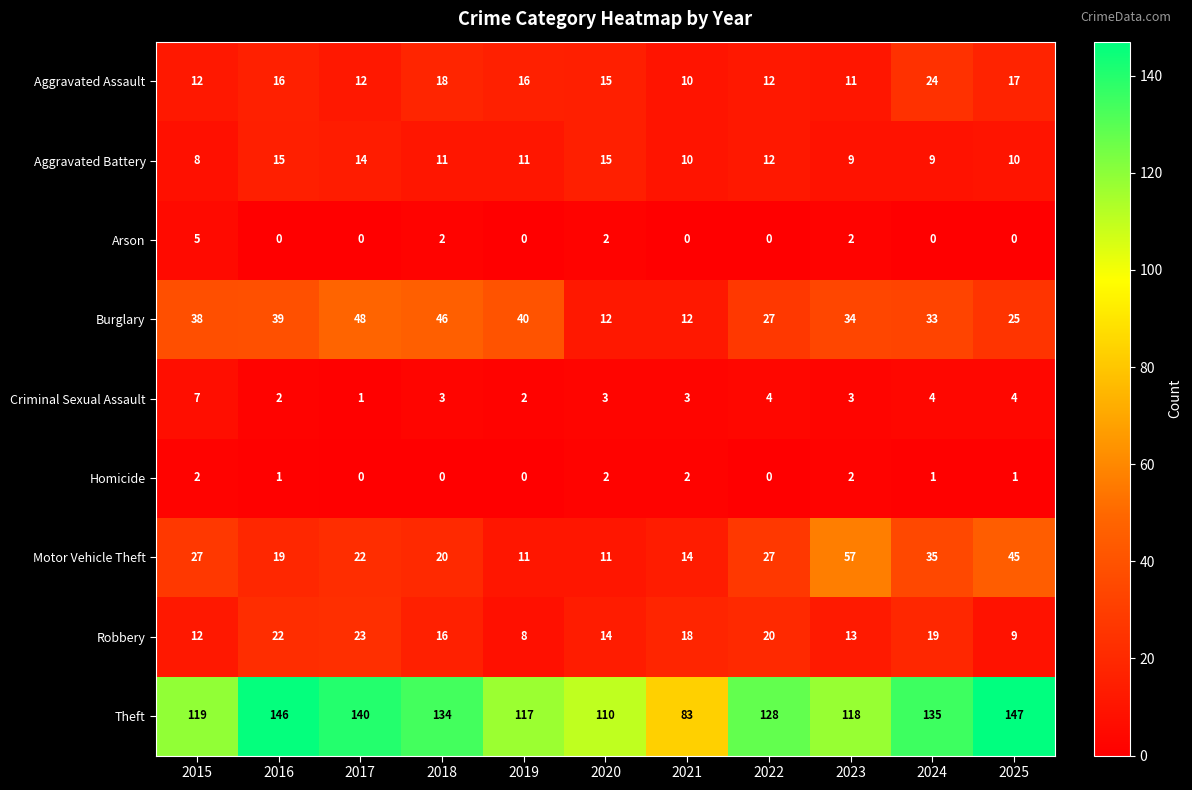

What is the spread (max minus min) of values at 2019?

117